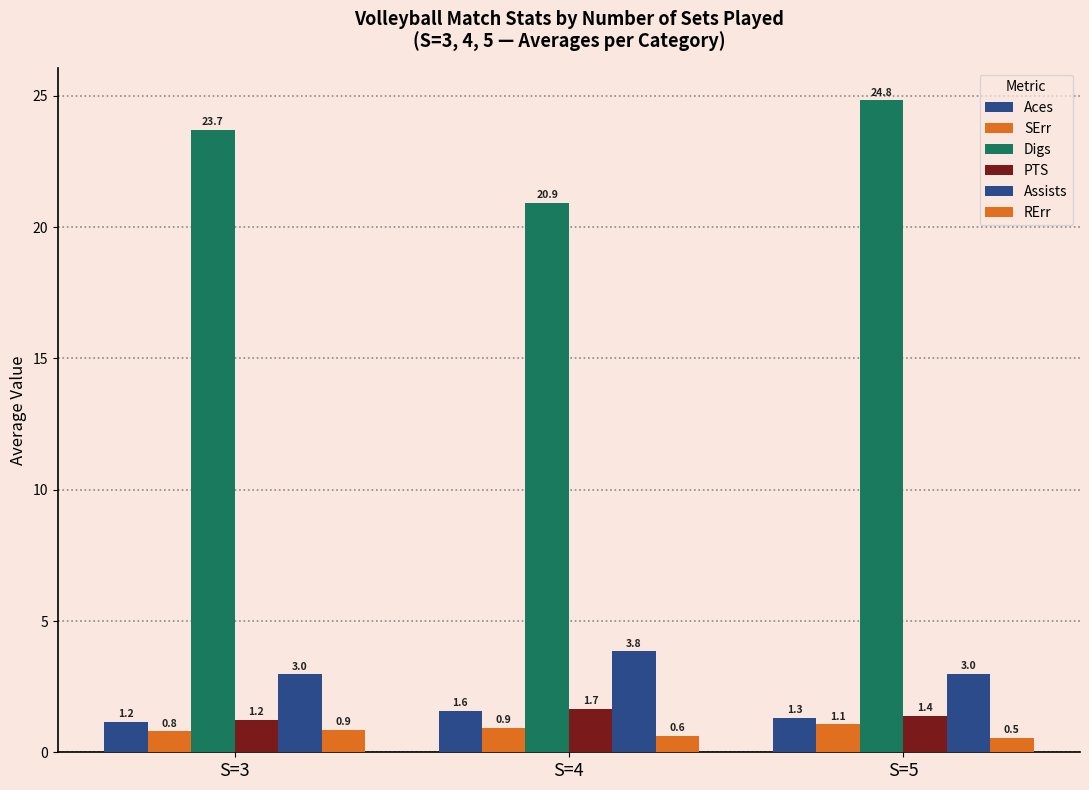

How many bars are there in each group?

6